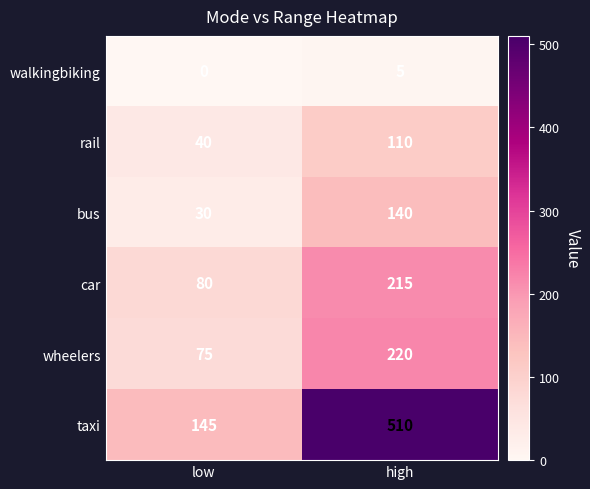

Reading left to right, list all the values displayed in this chart.

walkingbiking: 0	5
rail: 40	110
bus: 30	140
car: 80	215
wheelers: 75	220
taxi: 145	510